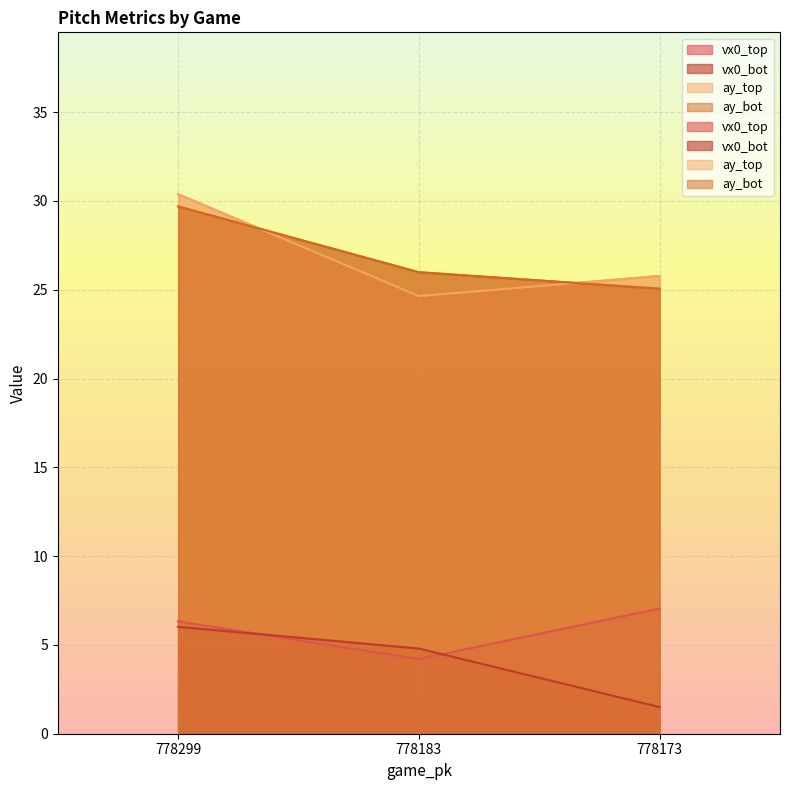

What is the total value across all series at 778173?

59.4